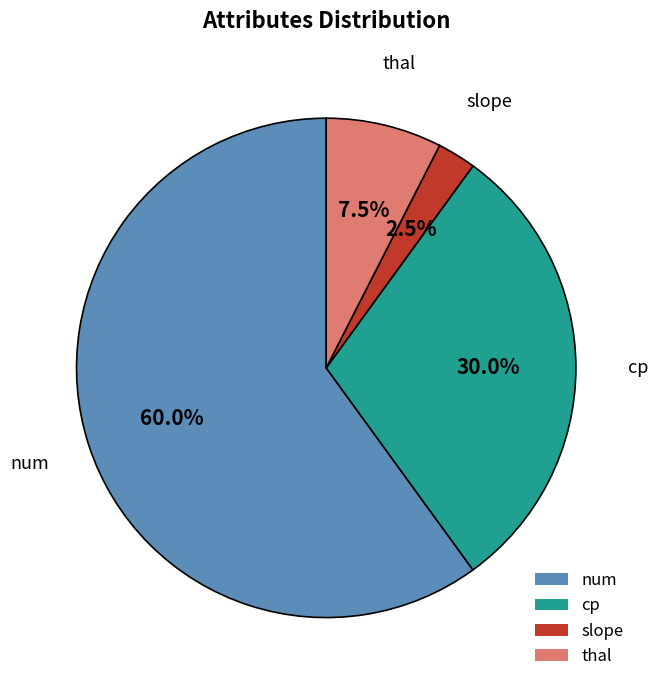

Approximately how many times larger is the value at num compared to slope?

24.0